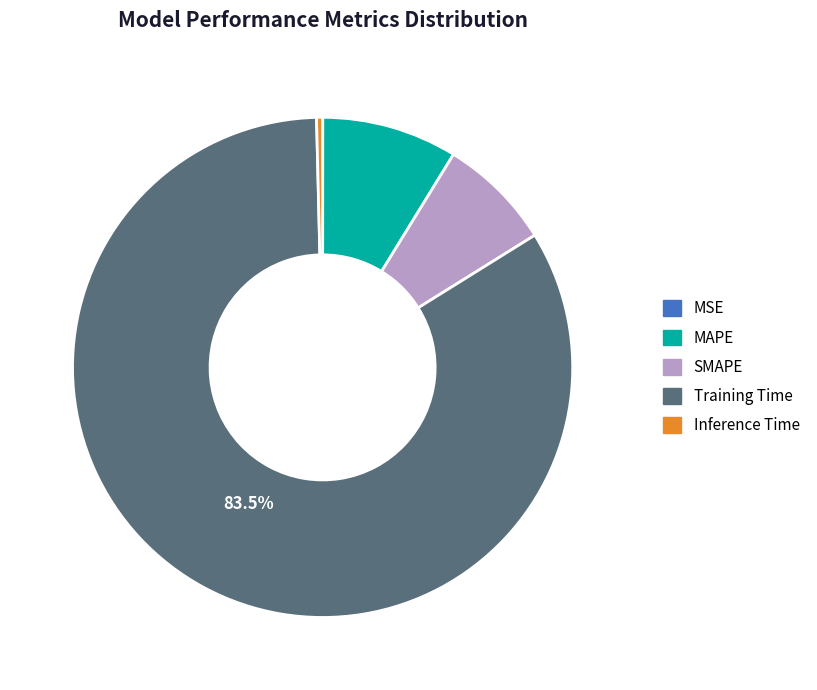

Is the sum of MAPE and SMAPE greater than half?

No